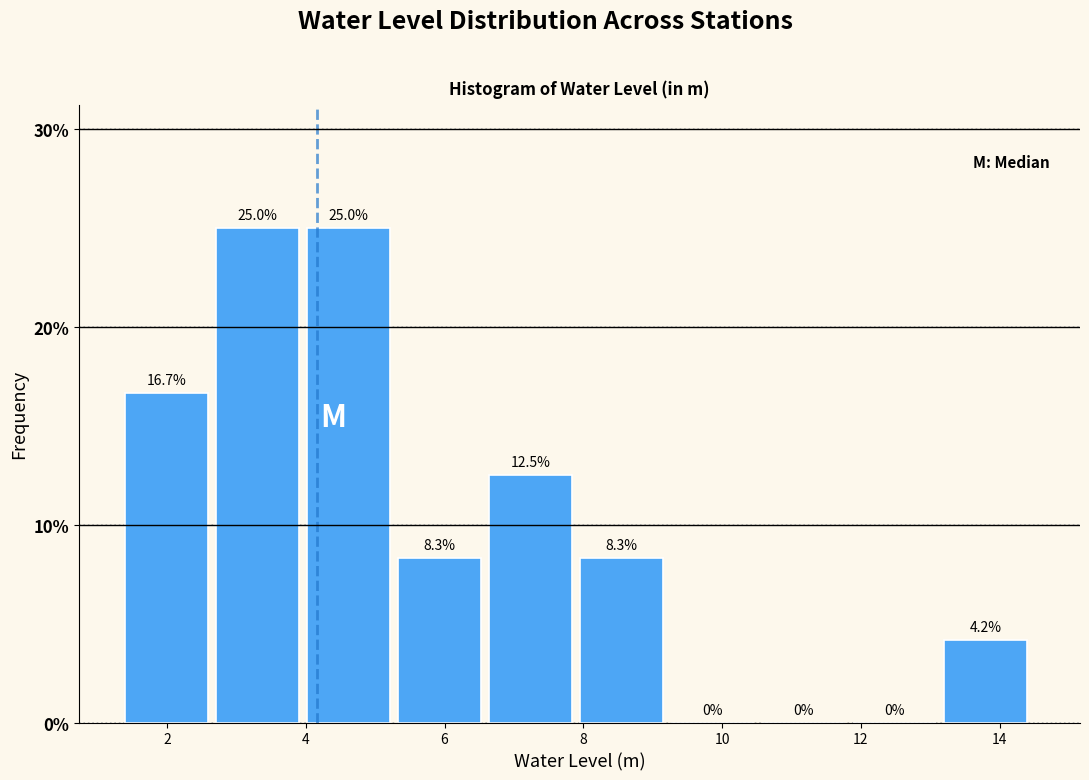

Reading left to right, transcribe this chart: for each bar, give the range it covers on the x-axis and its height. The bar edges are not printed on the chart, so give them approximately, as read against the axis.

1.4 to 2.8: 16.7
2.8 to 4.0: 25.0
4.0 to 5.4: 25.0
5.4 to 6.6: 8.3
6.6 to 8.0: 12.5
8.0 to 9.2: 8.3
9.2 to 10.6: 0.0
10.6 to 11.8: 0.0
11.8 to 13.2: 0.0
13.2 to 14.6: 4.2